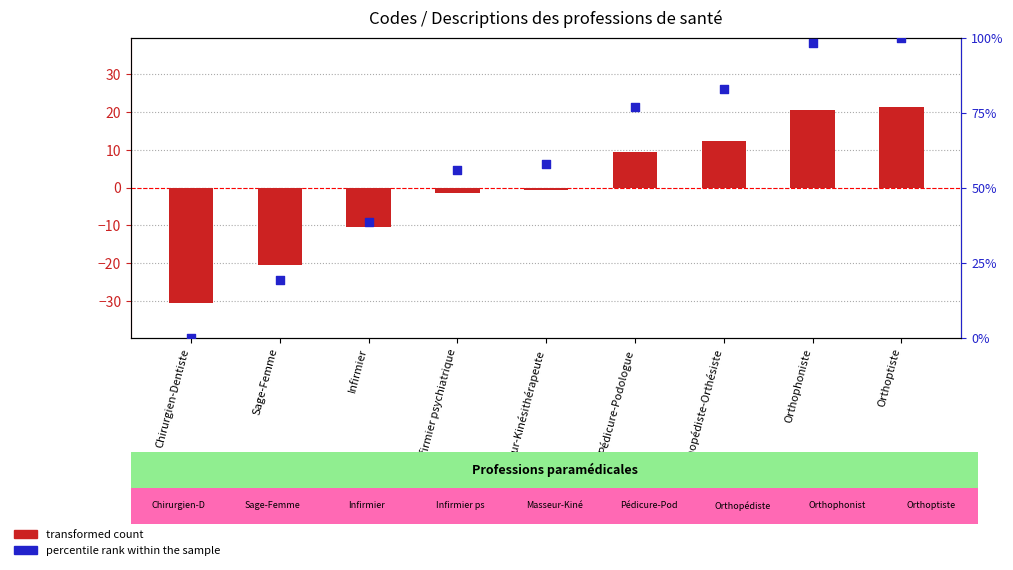

Which series has the largest Y range (max minus min)?

percentile rank within the sample